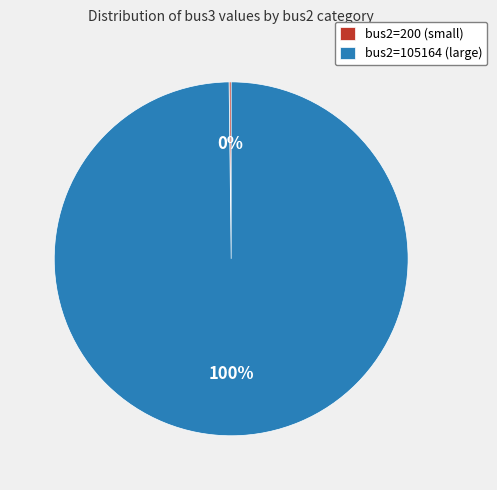

Which slice is the largest?

bus2=105164 (large)